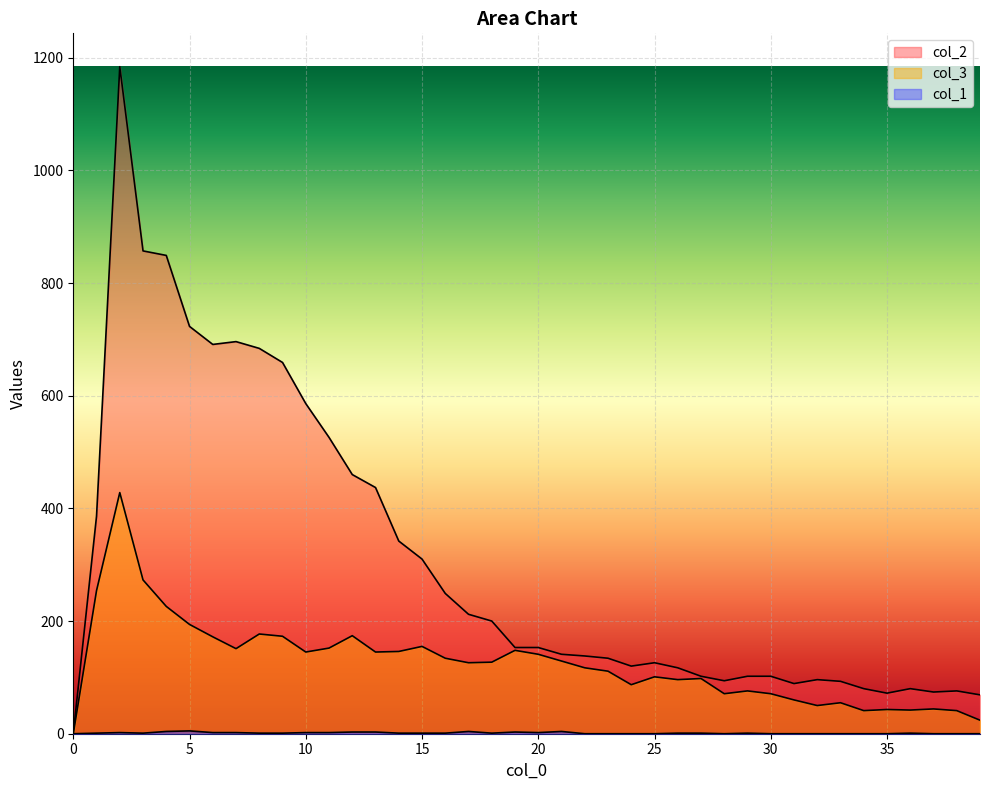

Which has a higher value, 33 or 29?

29